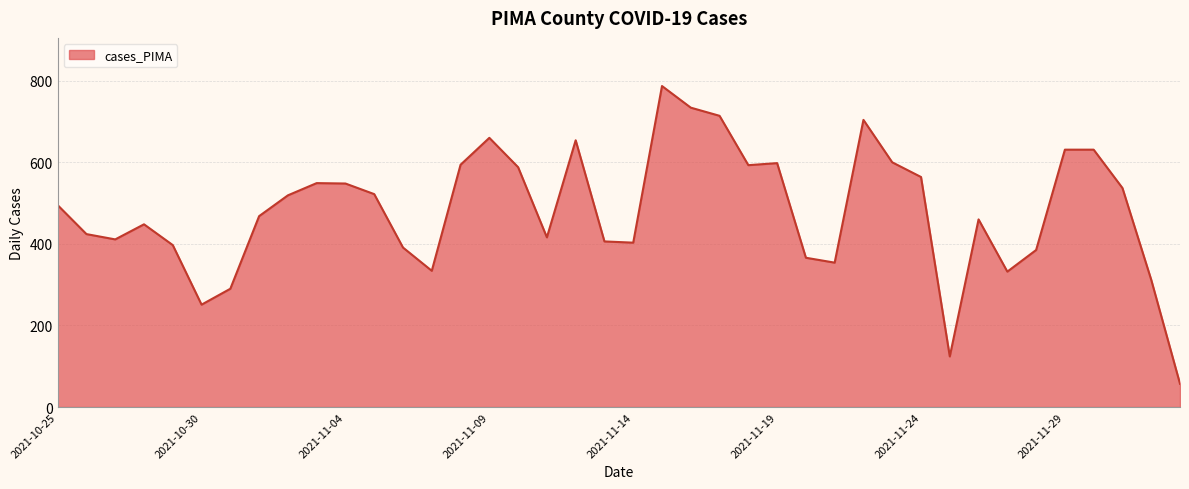

What is the minimum value shown in the chart?

57